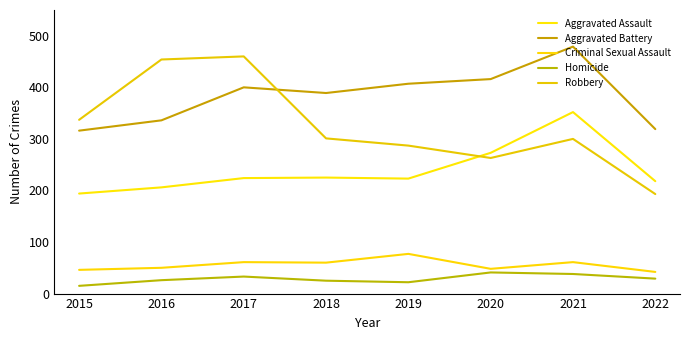

Does the chart display data point markers on the line(s)?

No